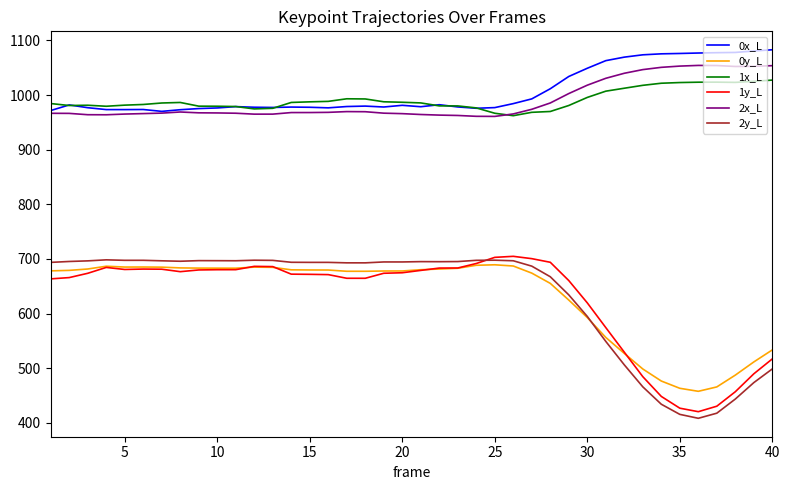

In 2y_L, how many points are lower than both neighbors (excluding endpoints)?

7